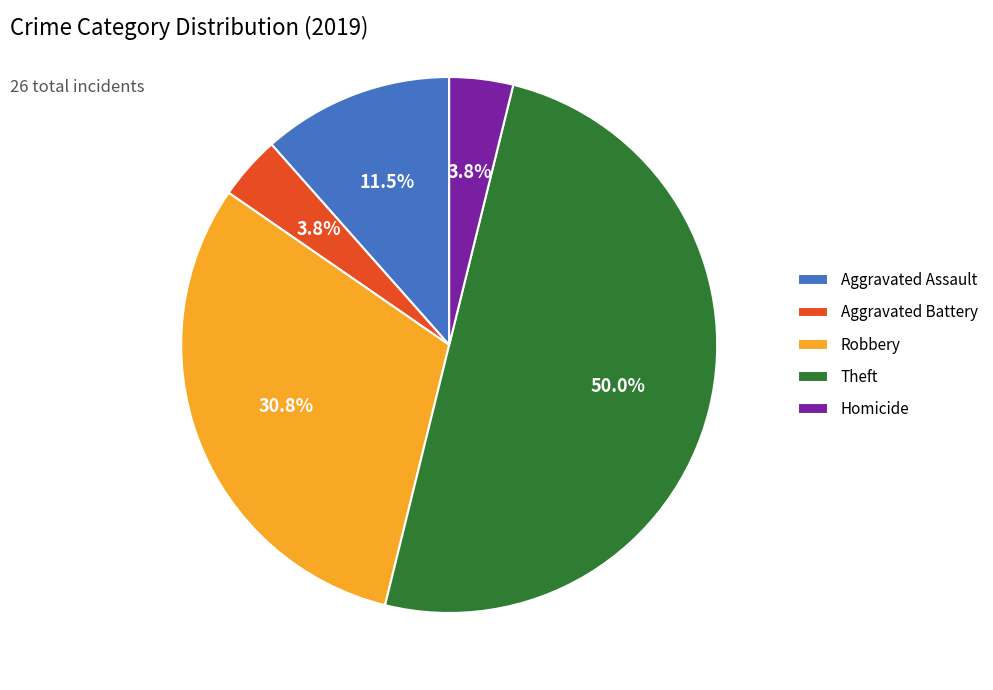

What is the largest slice in the pie chart?

Theft